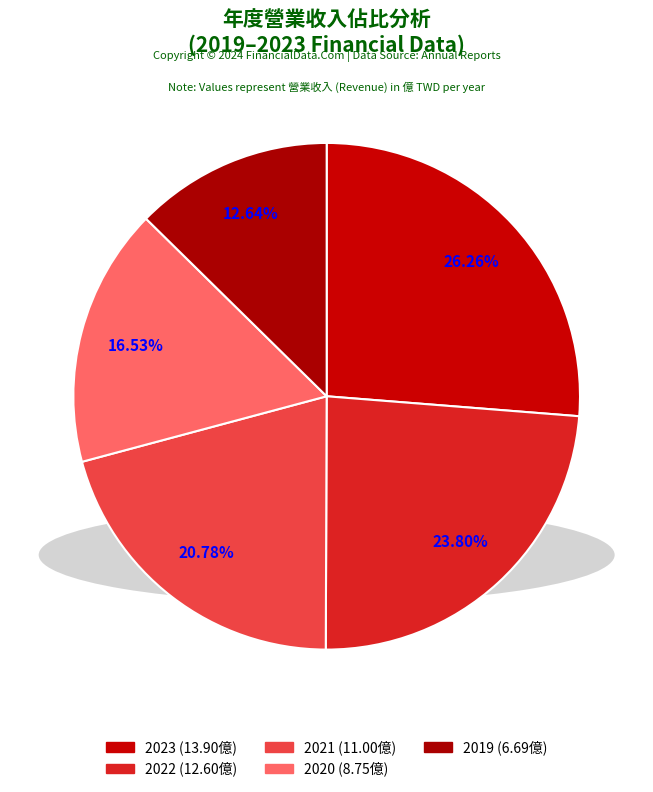

How many segments does this pie chart have?

5